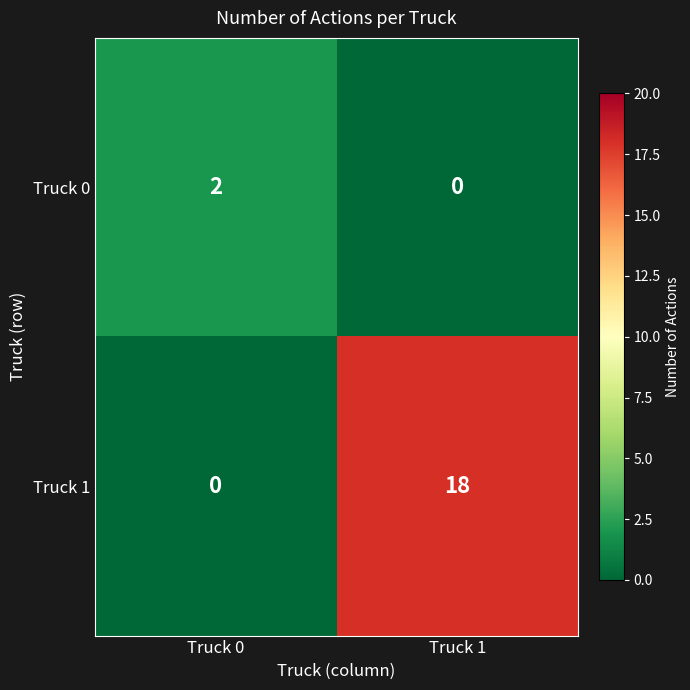

List the series in order of their peak value, highest first.

Truck 1, Truck 0